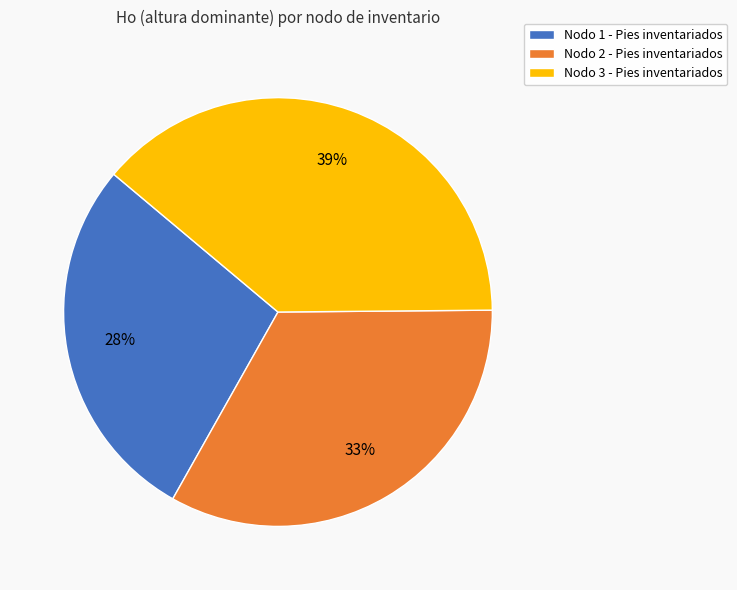

True or false: Nodo 1 - Pies inventariados accounts for 16% of the total.

False